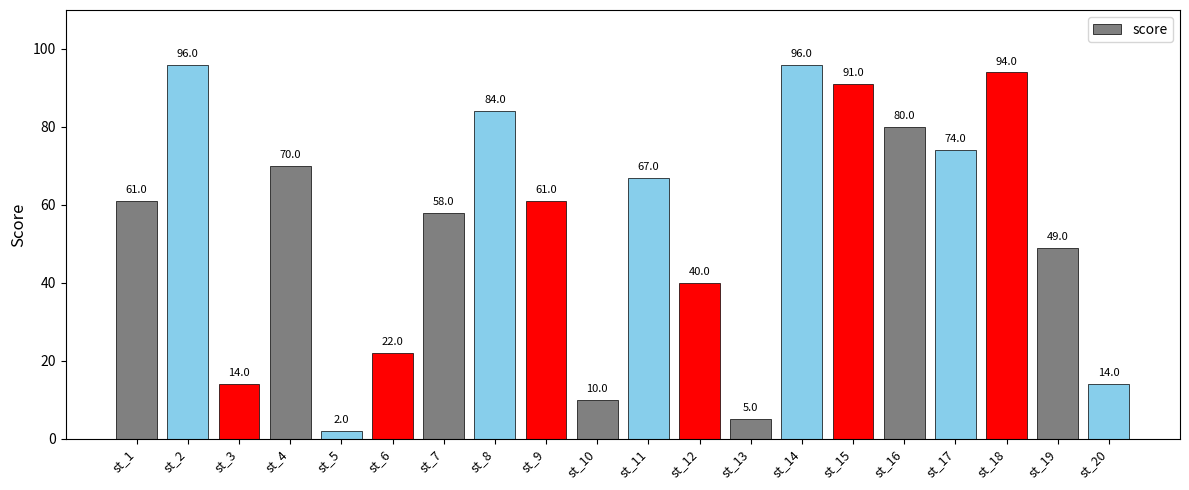

Reading left to right, list all the values displayed in this chart.

61	96	14	70	2	22	58	84	61	10	67	40	5	96	91	80	74	94	49	14